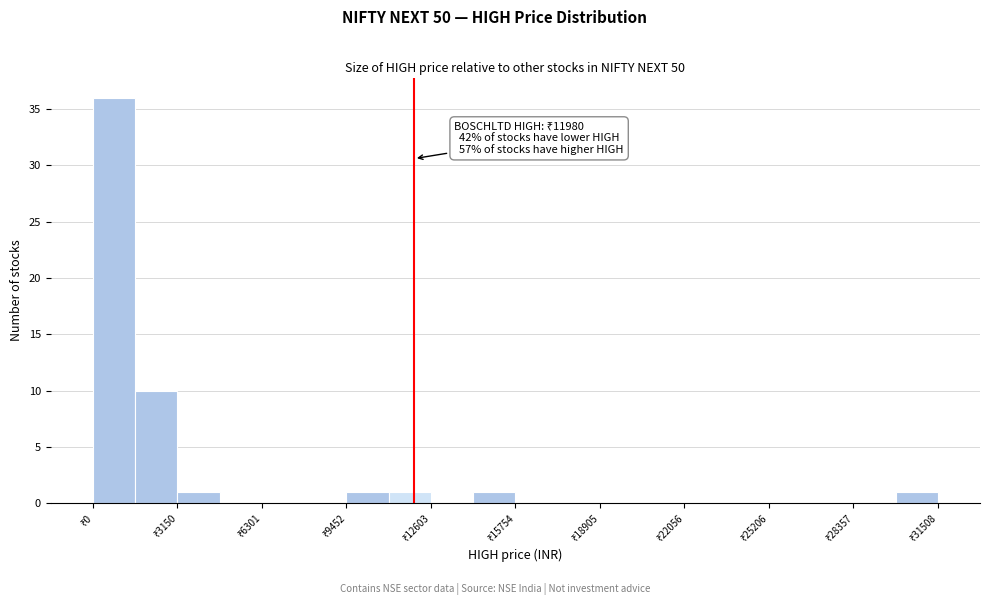

Around what value on the x-axis is the tallest bar? Give the approximate position of its centre, as read against the axis.

1000